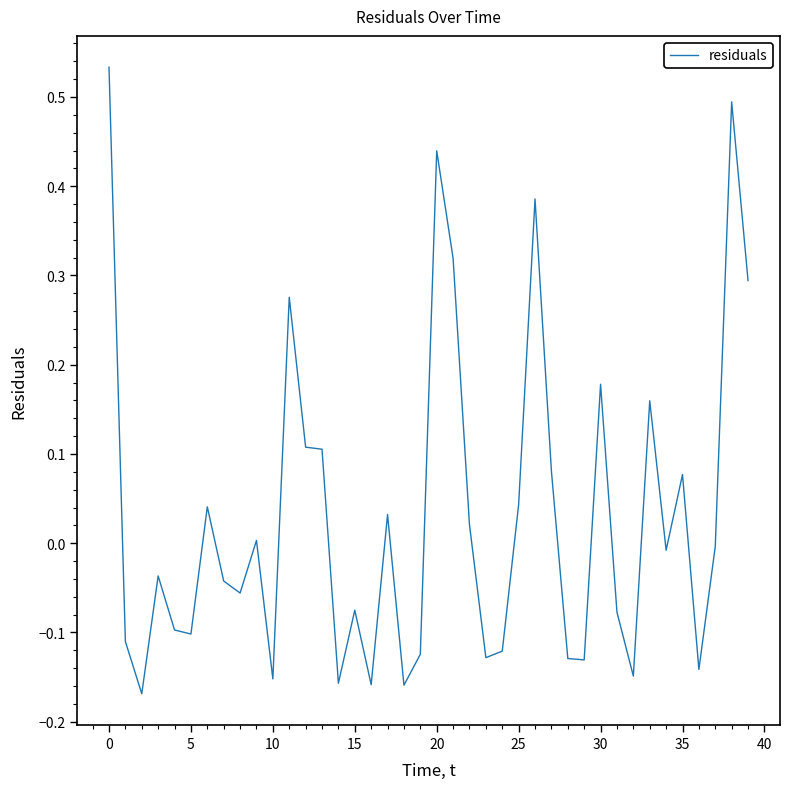

What is the difference between the maximum and minimum values?

0.7